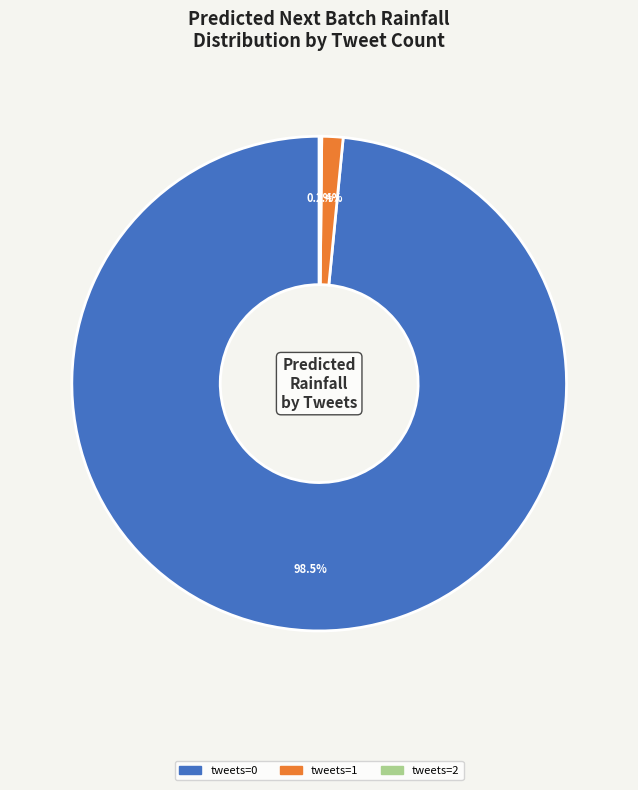

Is there a majority slice in this chart?

Yes